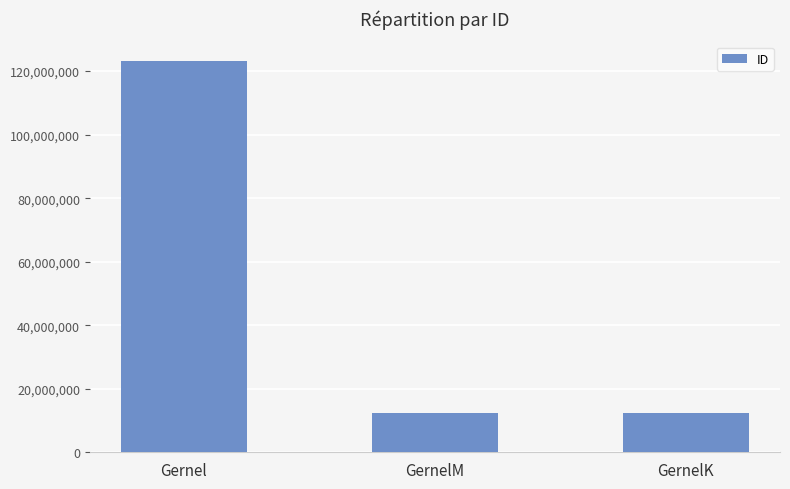

What is the average value?

49286680